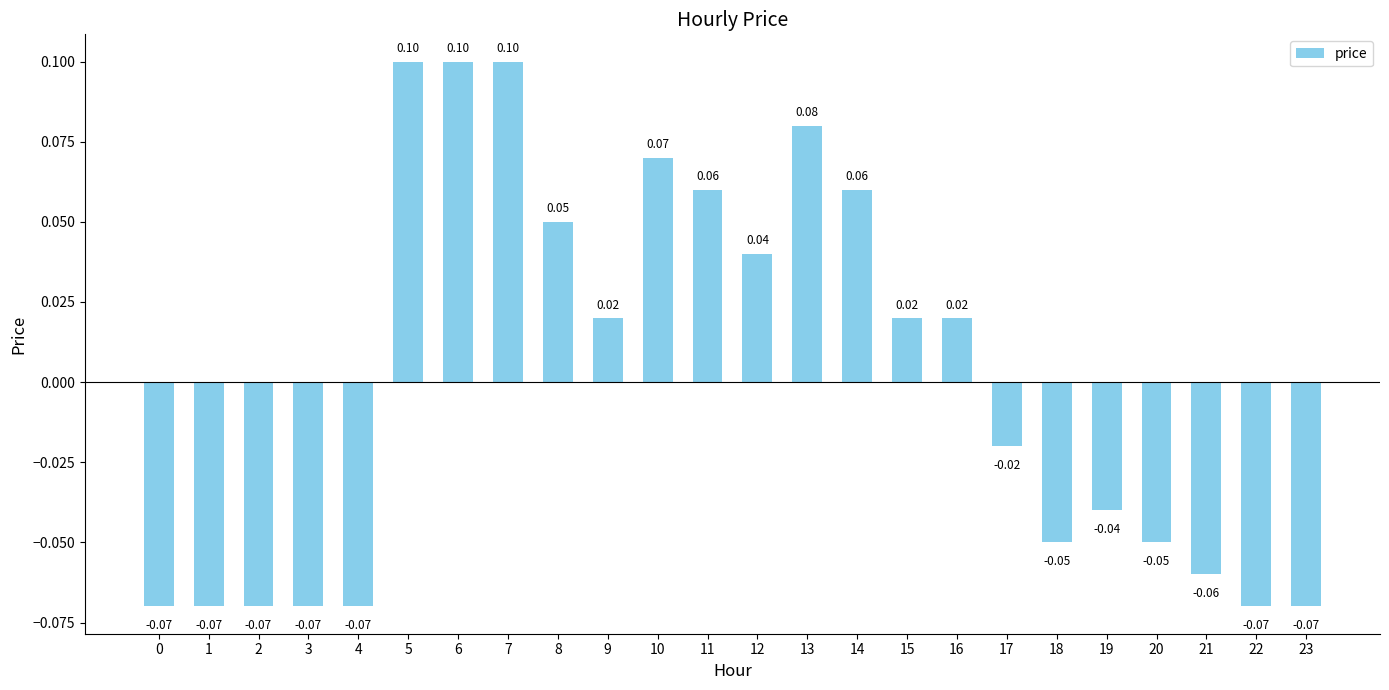

Read the value at 13.

0.1